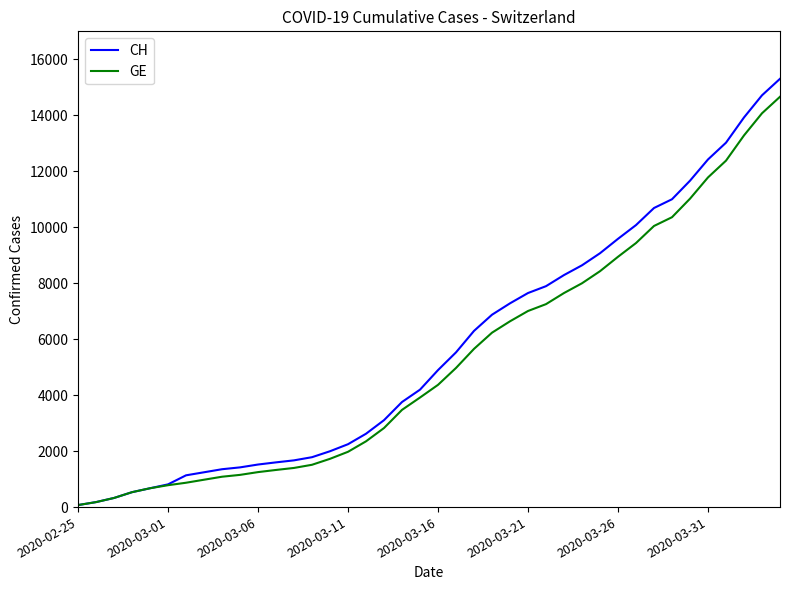

At how many categories does at least one series exceed 10397?

8